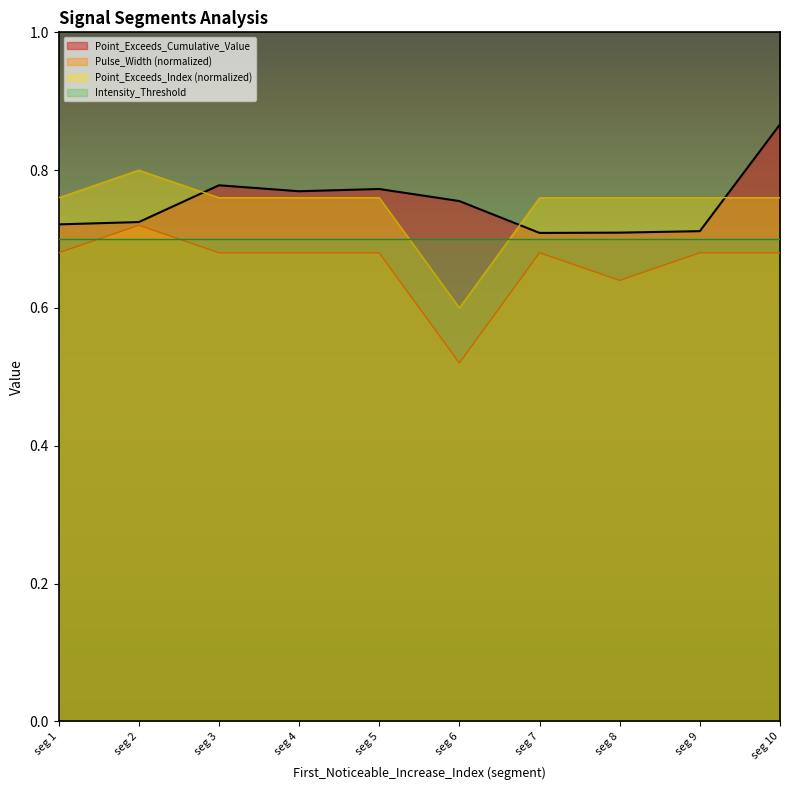

Reading right to left, extract all data points from this chart.

Point_Exceeds_Cumulative_Value: 2=0.9	2=0.7	3=0.7	2=0.7	2=0.8	2=0.8	2=0.8	2=0.8	2=0.7	2=0.7
Pulse_Width: 2=0.7	2=0.7	3=0.6	2=0.7	2=0.5	2=0.7	2=0.7	2=0.7	2=0.7	2=0.7
Point_Exceeds_Index: 2=0.8	2=0.8	3=0.8	2=0.8	2=0.6	2=0.8	2=0.8	2=0.8	2=0.8	2=0.8